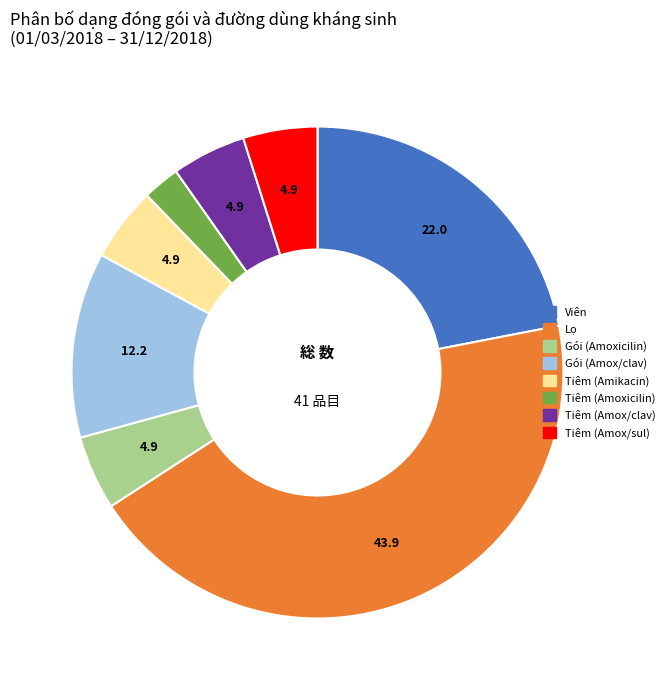

Is there any slice that represents more than half of the pie?

No